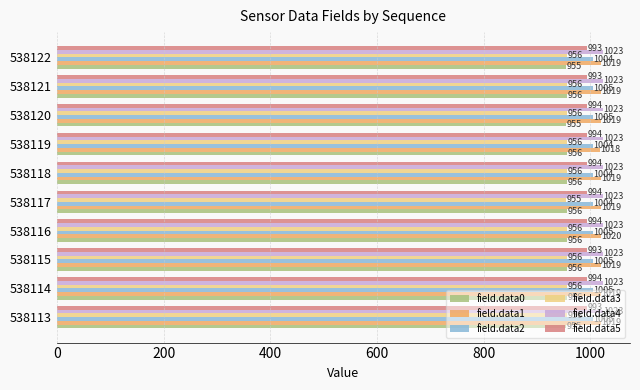

At which label is field.data3 closest to 955?

538117